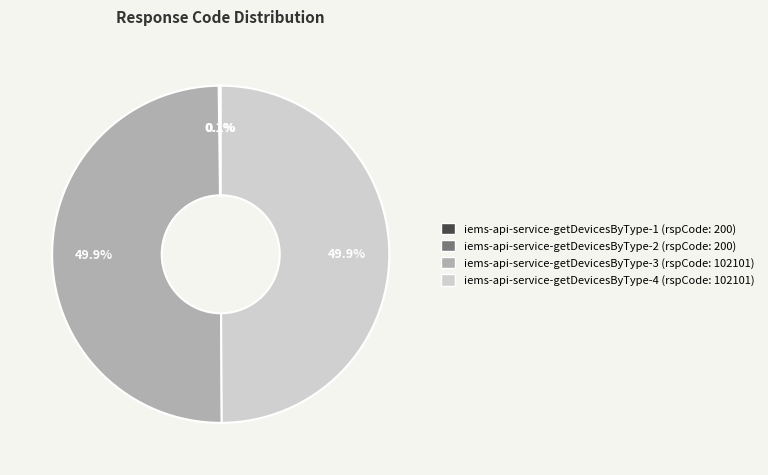

Is the sum of iems-api-service-getDevicesByType-4 (rspCode: 102101) and iems-api-service-getDevicesByType-3 (rspCode: 102101) greater than half?

Yes